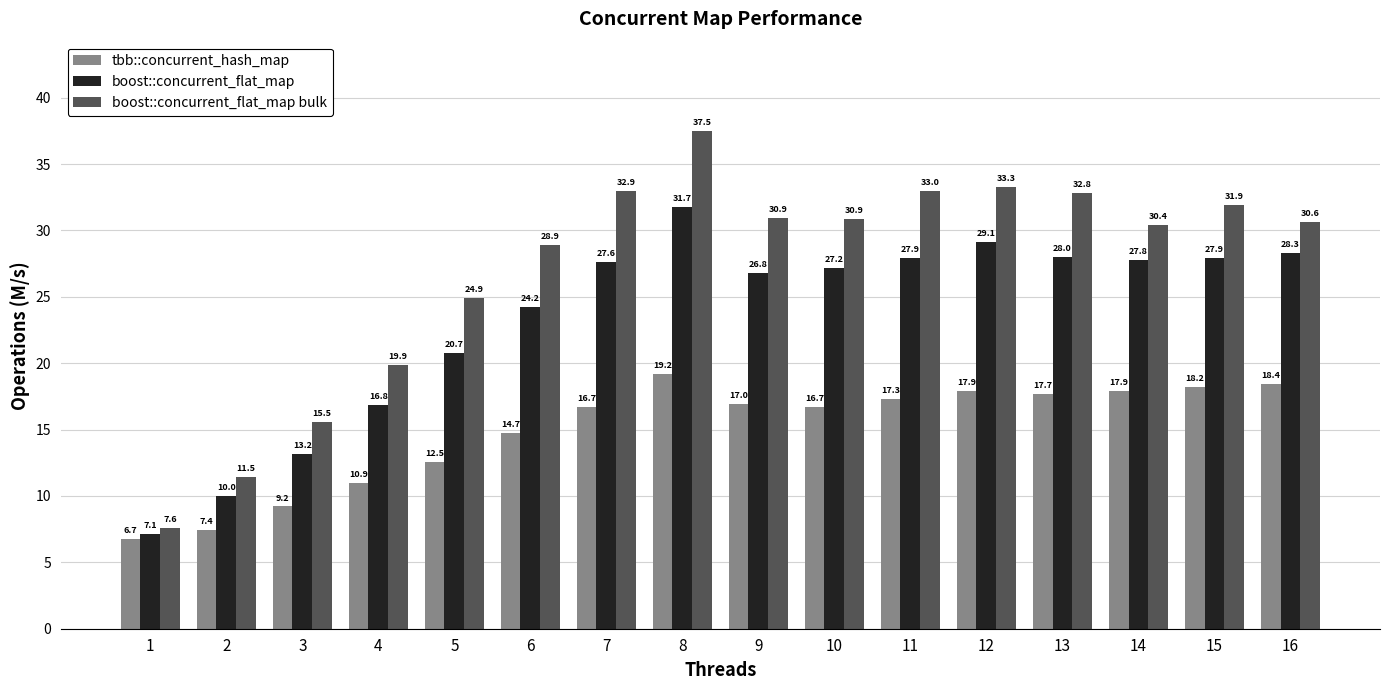

What are all the series names shown in the legend?

tbb::concurrent_hash_map, boost::concurrent_flat_map, boost::concurrent_flat_map bulk